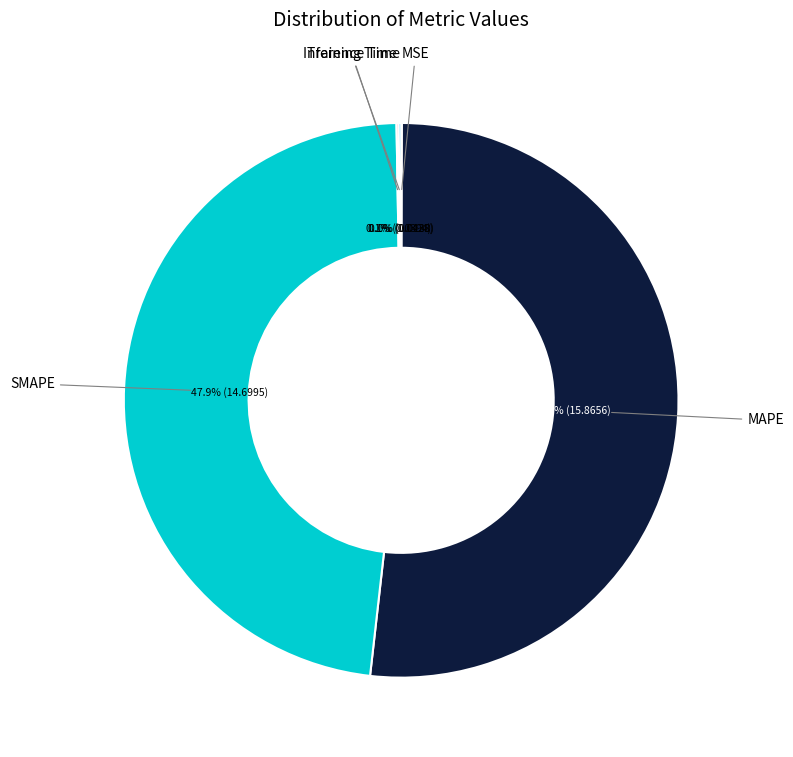

Does any single category account for the majority?

Yes